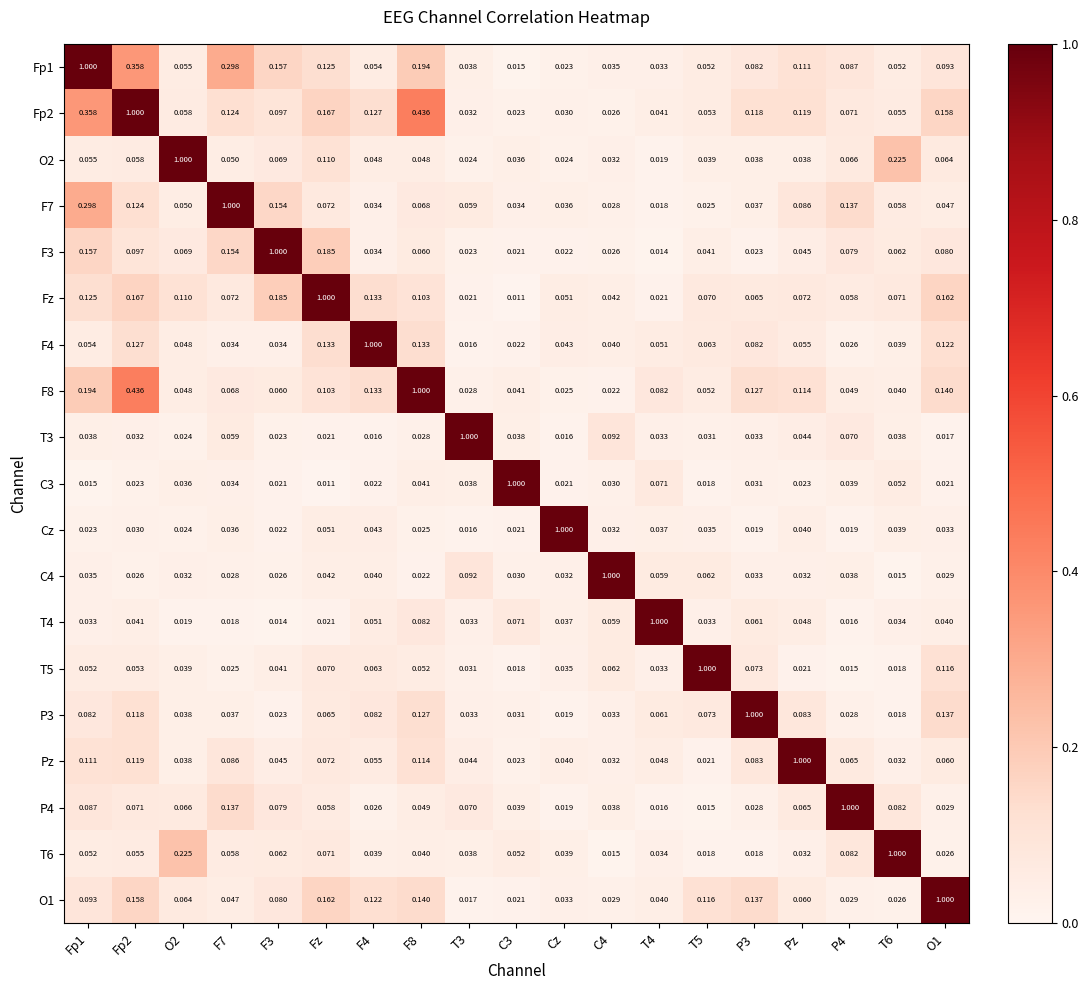

At which label does Fz reach its peak?

Fz